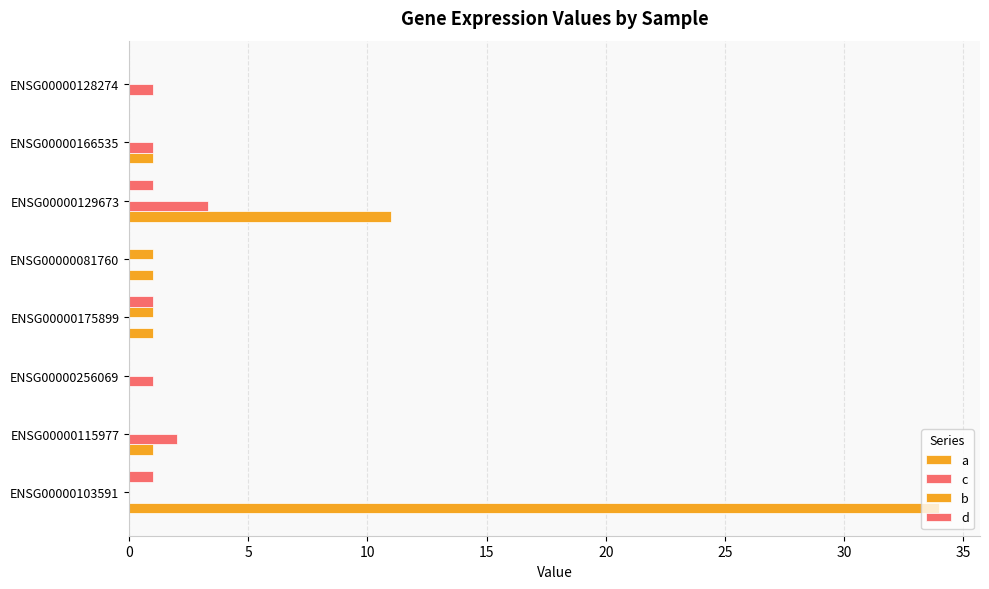

How many categories are shown in the chart?

8